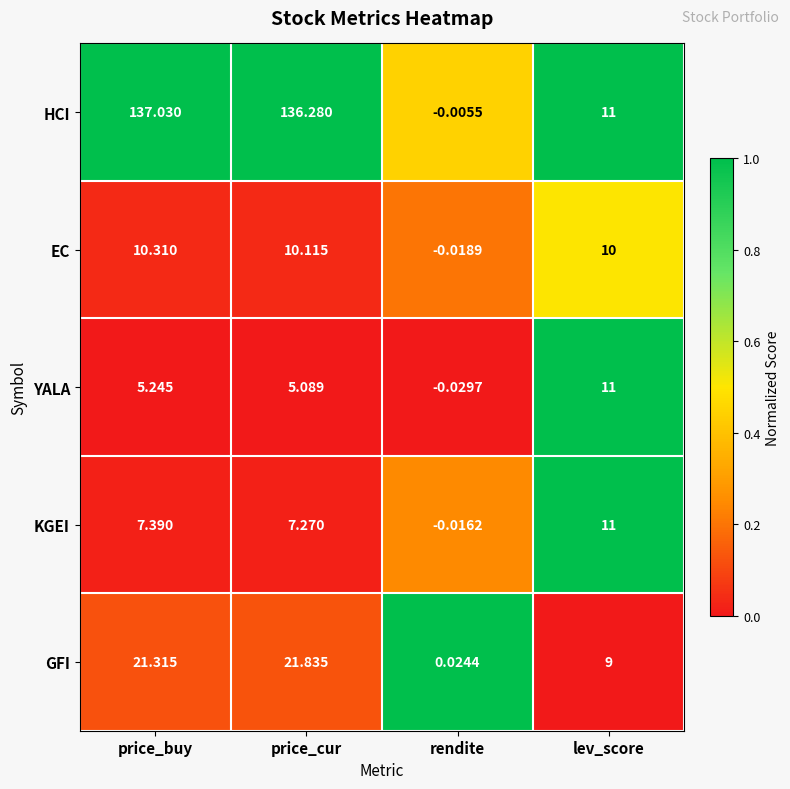

What is the greatest value displayed?

137.0